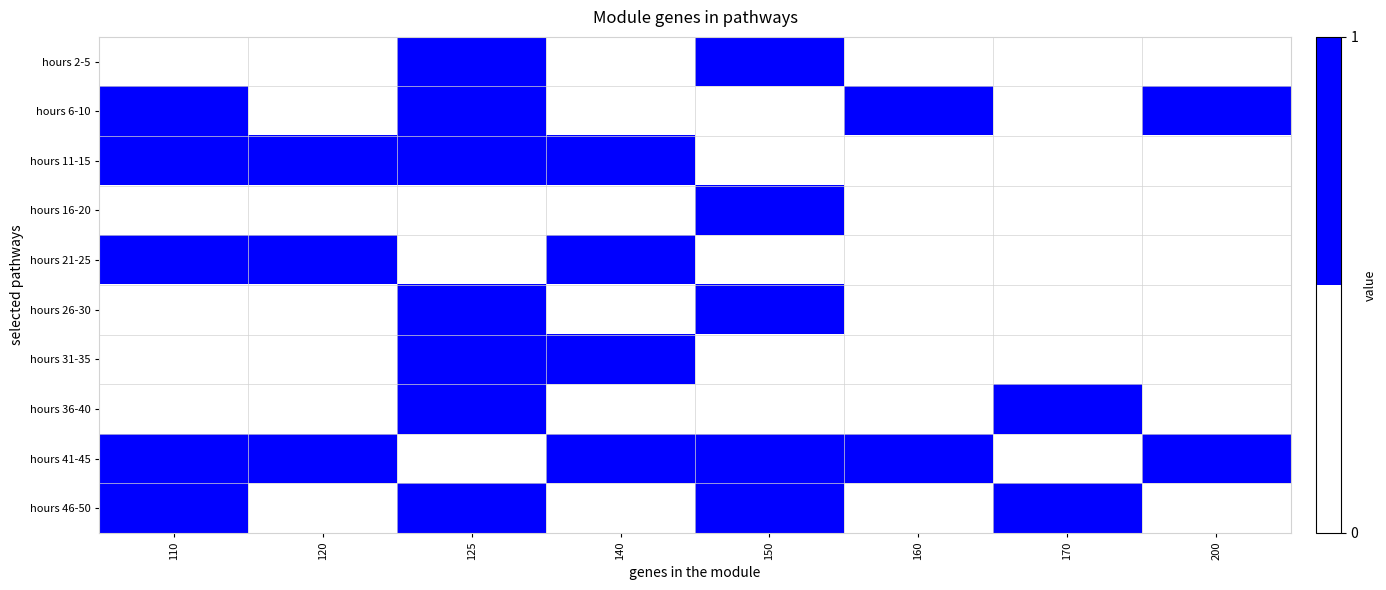

Which series has the widest spread of values?

hours 2-5